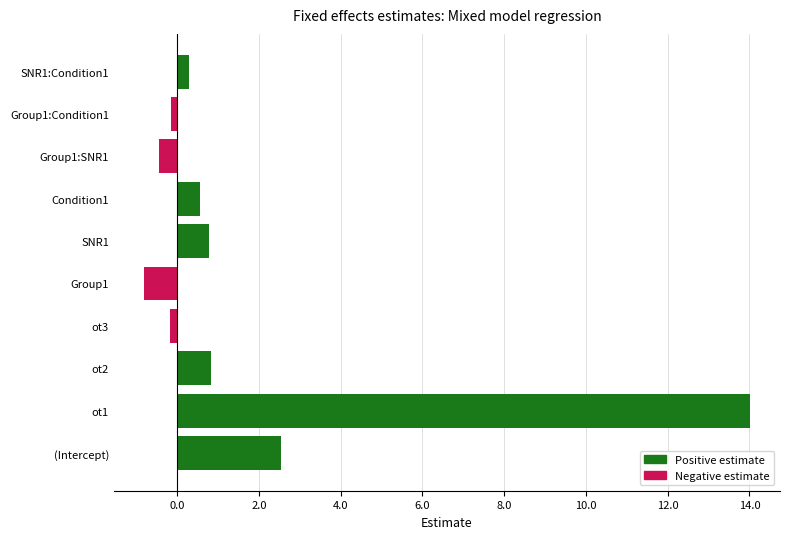

How many series are shown in this chart?

1